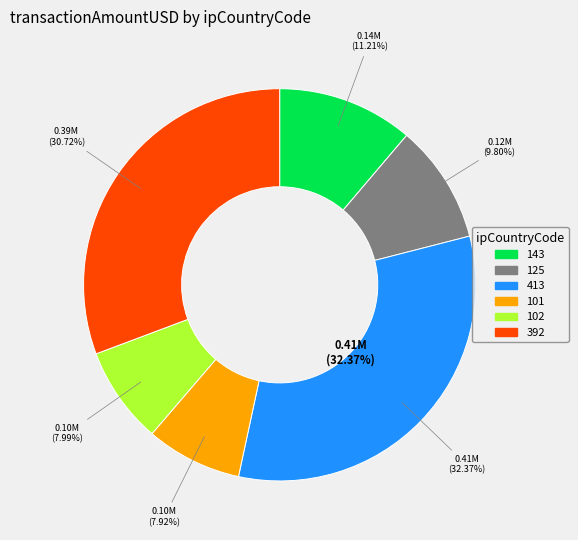

Does 102 account for over 50% of the chart?

No